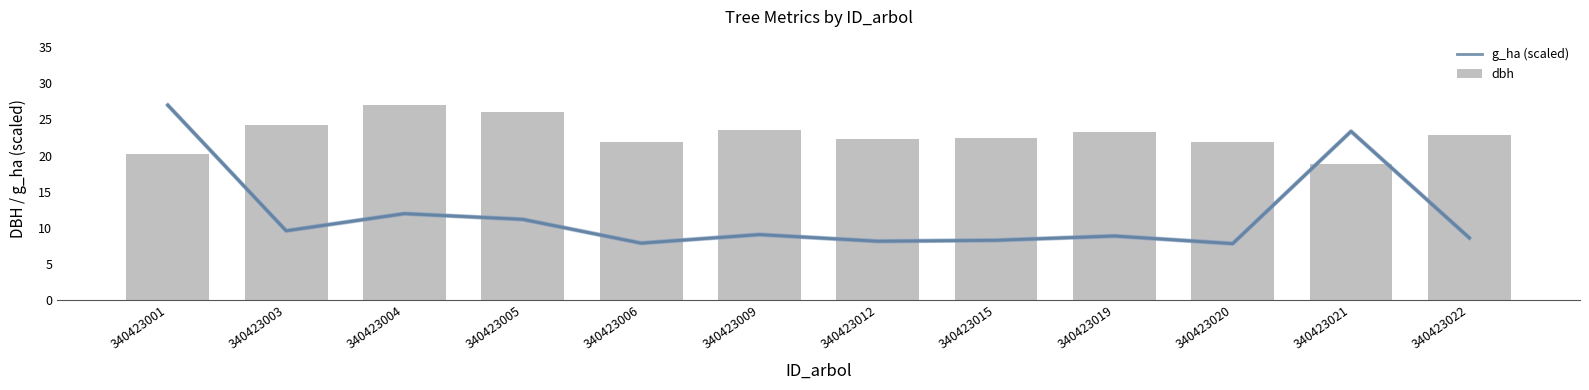

At which label does dbh reach its peak?

340423004